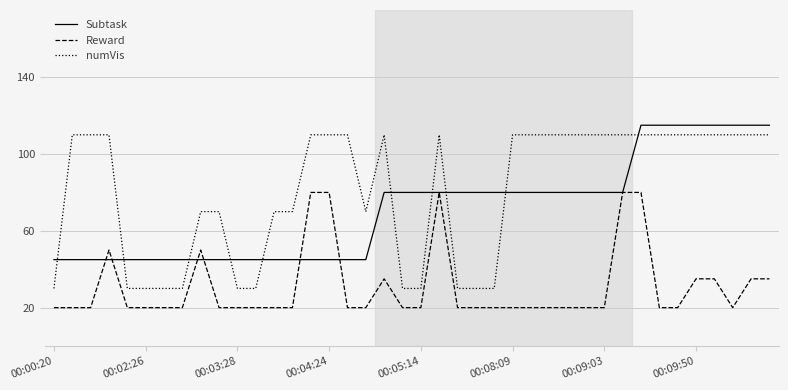

Which series has the largest range (max minus min)?

numVis